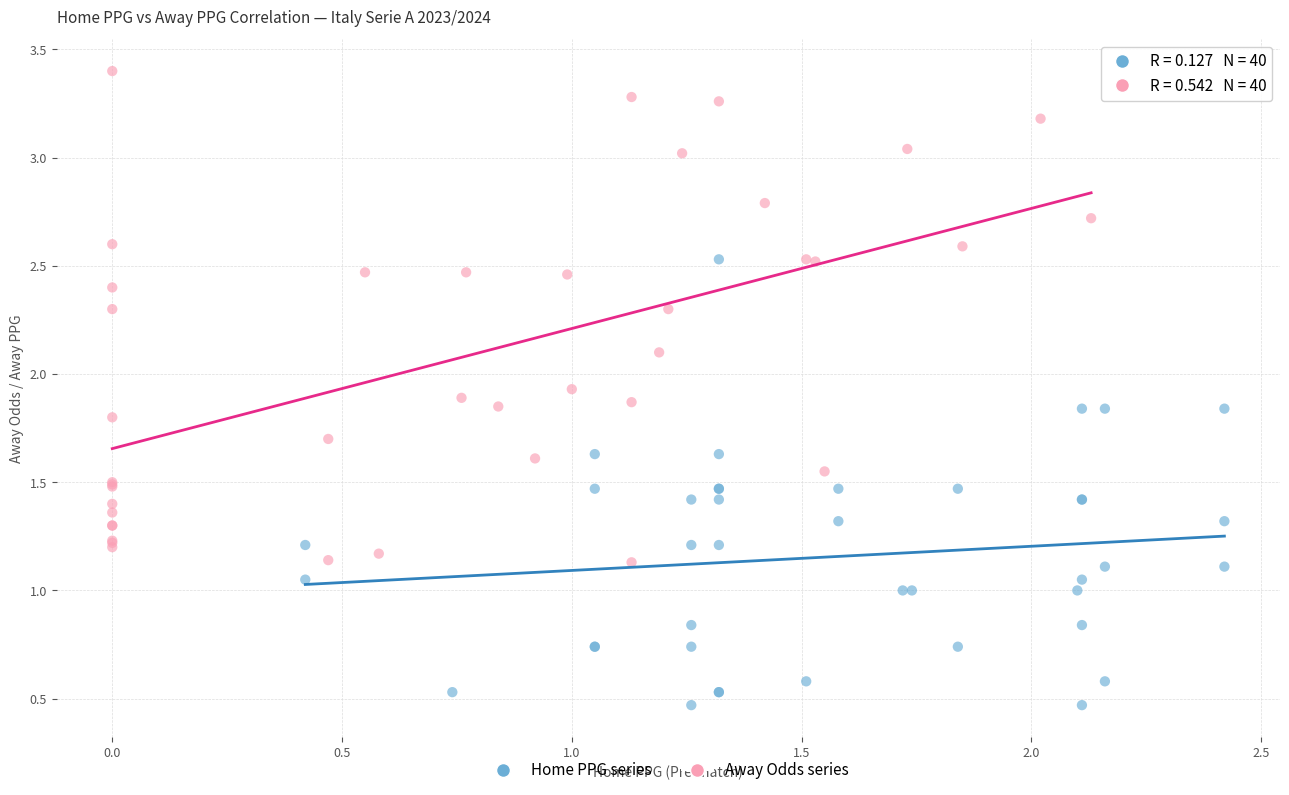

Which series has the largest Y range (max minus min)?

Away Odds series